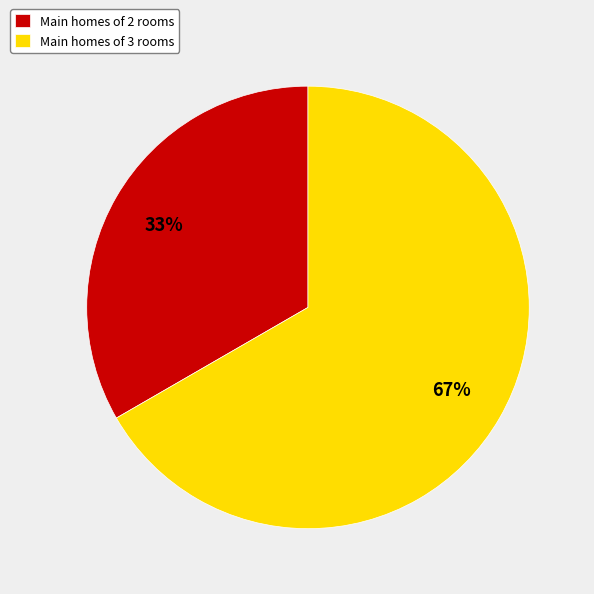

Which has a higher value, Main homes of 3 rooms or Main homes of 2 rooms?

Main homes of 3 rooms